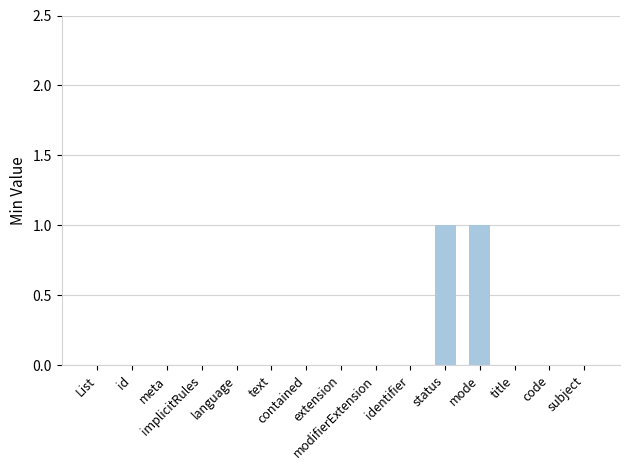

How many distinct data groups are displayed?

1